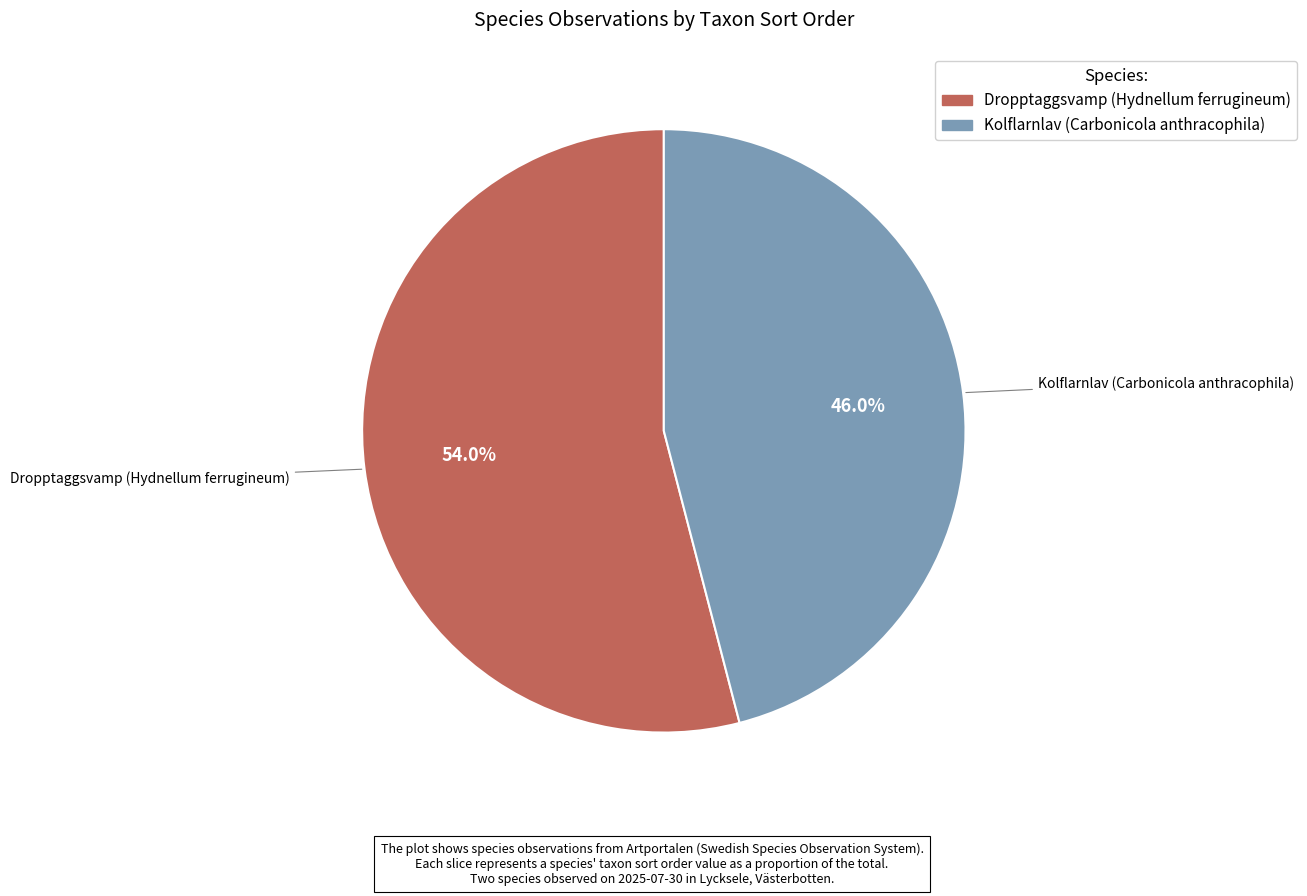

To the nearest percent, what percentage of the pie is Kolflarnlav (Carbonicola anthracophila)?

46%